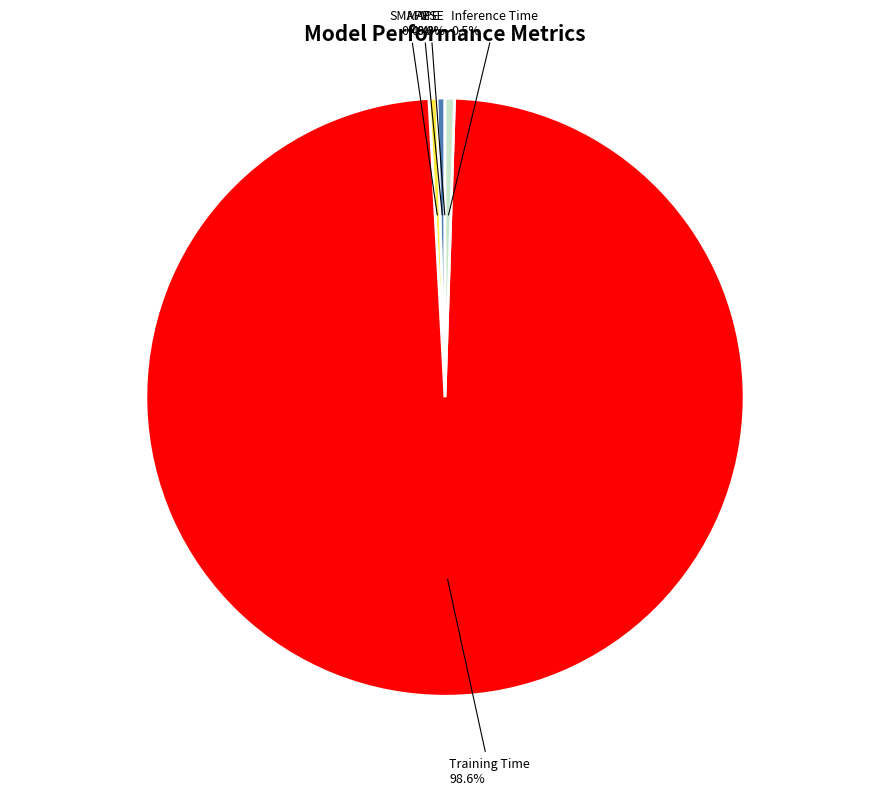

Which slice is the largest?

Training Time